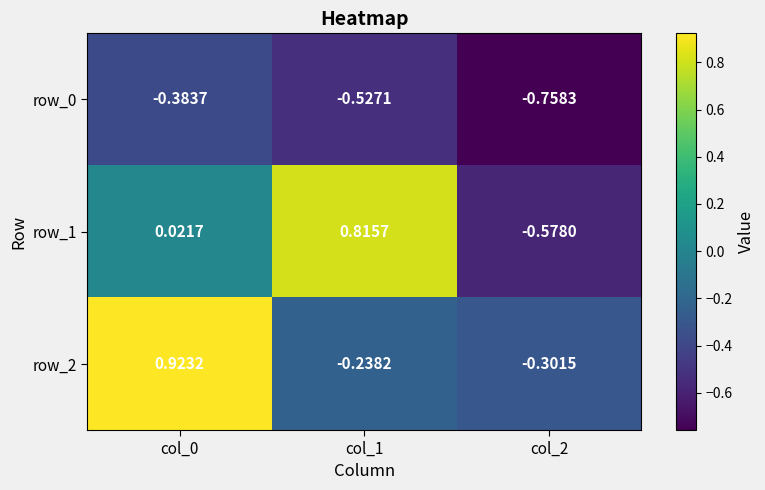

Reading left to right, what are all the values shown in this chart?

row_0: -0.4	-0.5	-0.8
row_1: 0.0	0.8	-0.6
row_2: 0.9	-0.2	-0.3